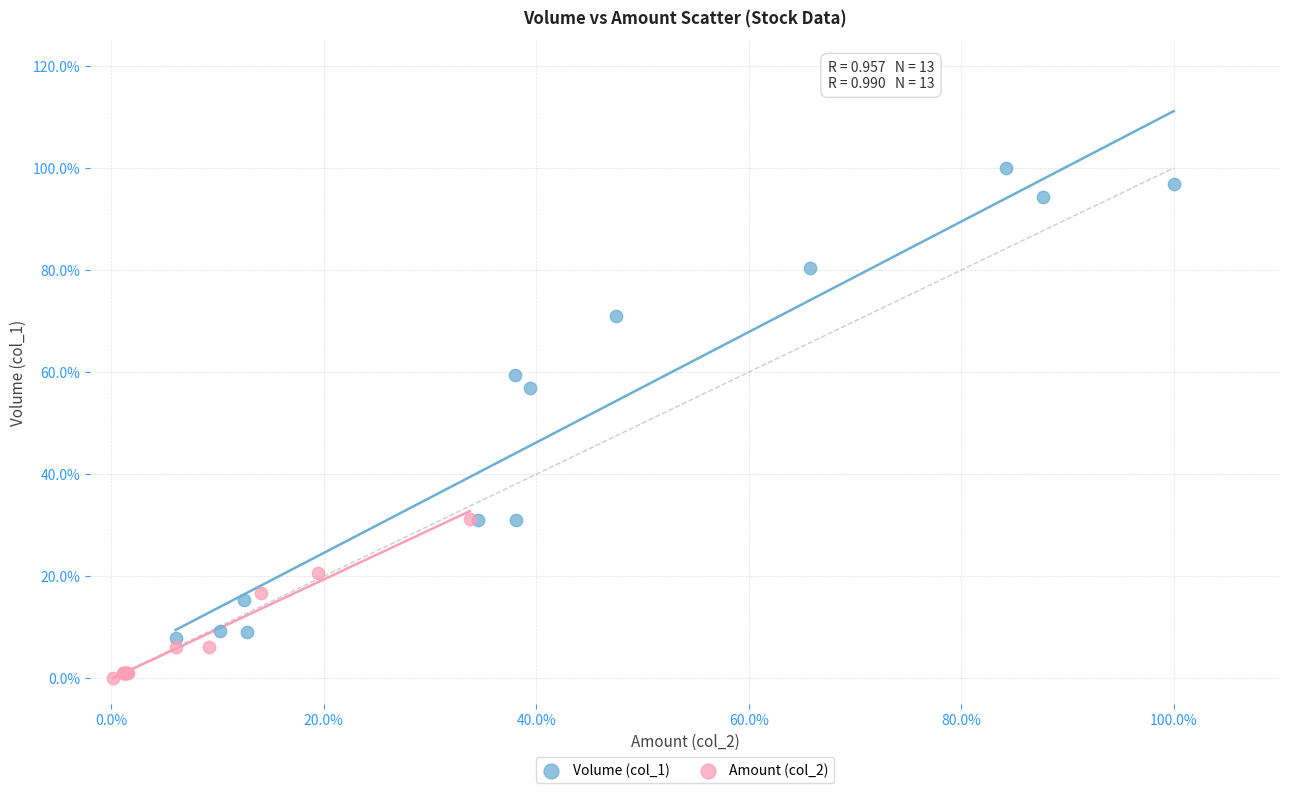

What are all the series names shown in the legend?

Volume (col_1), Amount (col_2)